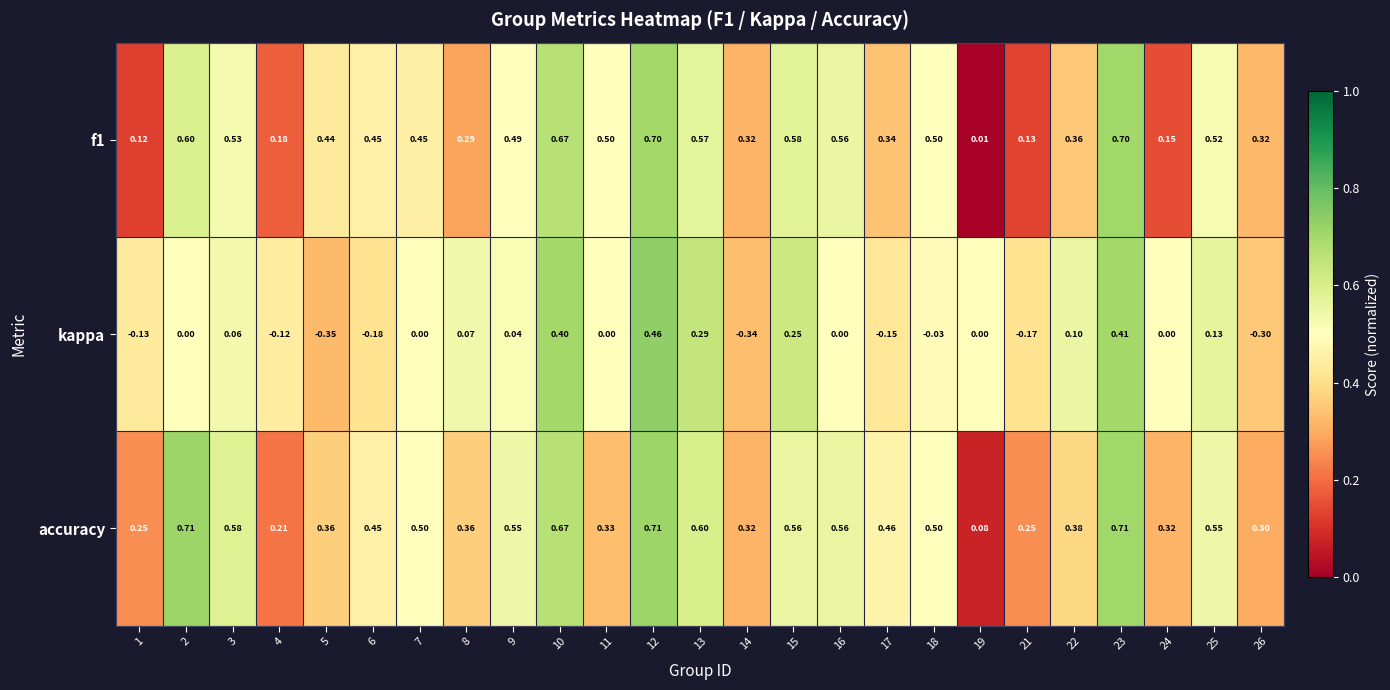

Which series has the widest spread of values?

kappa